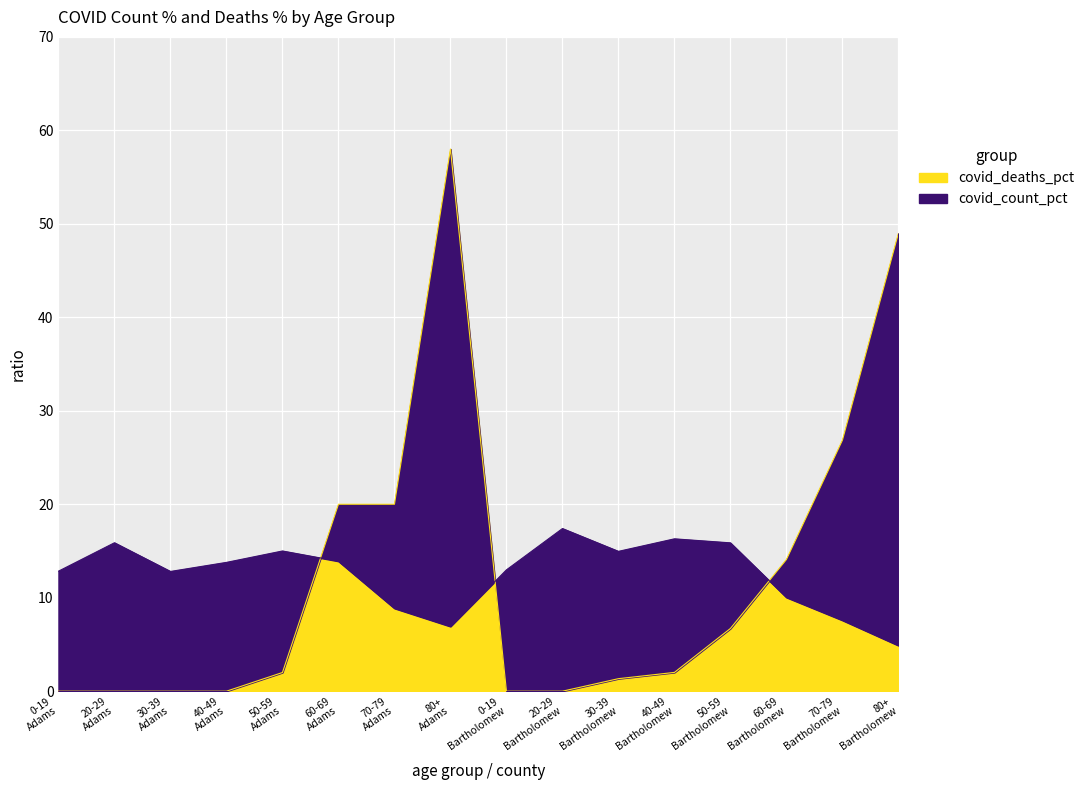

At which category is the sum across all series the highest?

80+
Adams